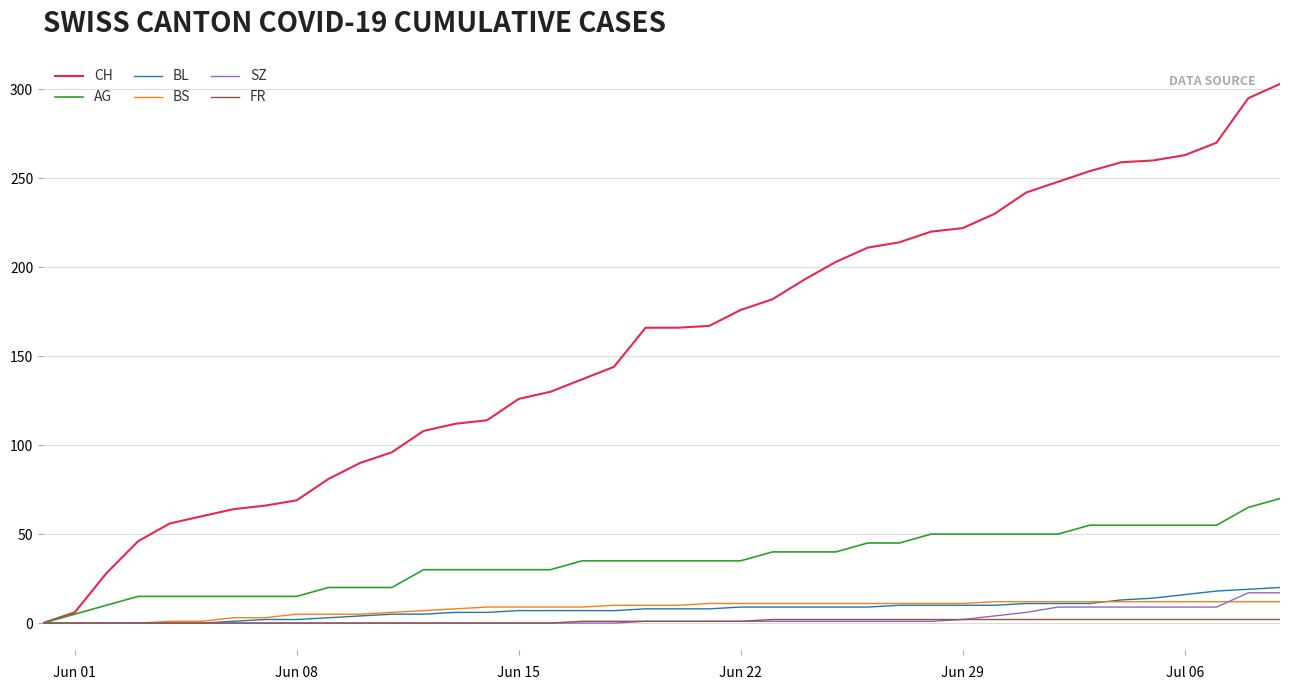

Which series has the widest spread of values?

CH